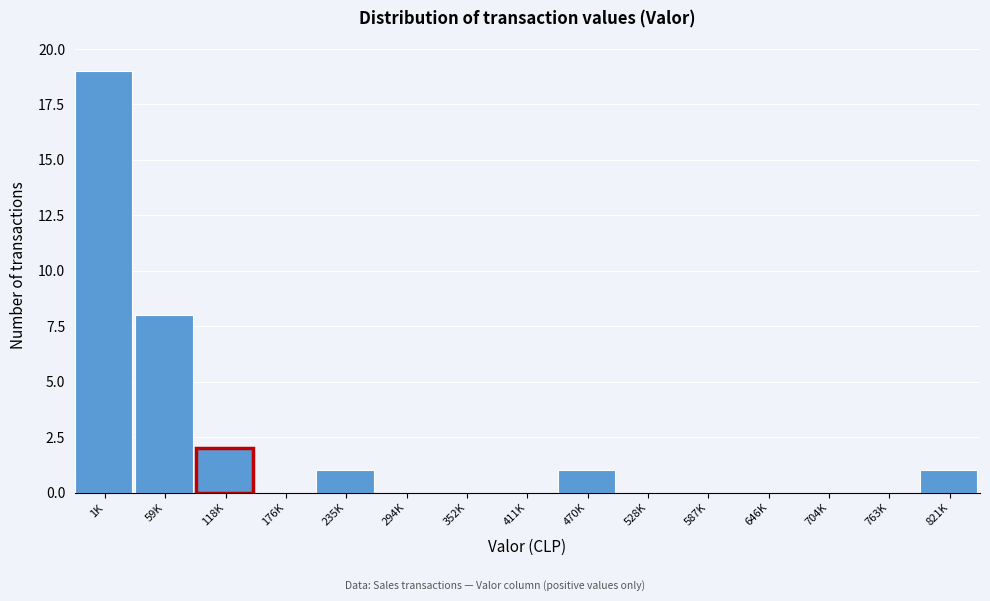

Reading left to right, transcribe all the data shown in this chart.

1K=19	59K=8	118K=2	176K=0	235K=1	294K=0	352K=0	411K=0	470K=1	528K=0	587K=0	646K=0	704K=0	763K=0	821K=1